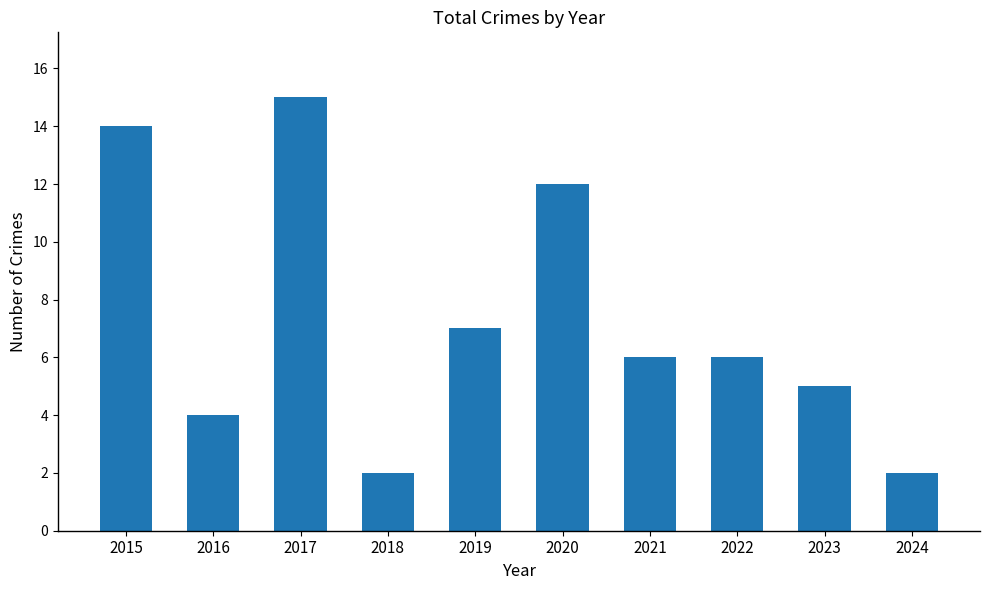

Reading left to right, list all the values displayed in this chart.

2015=14	2016=4	2017=15	2018=2	2019=7	2020=12	2021=6	2022=6	2023=5	2024=2